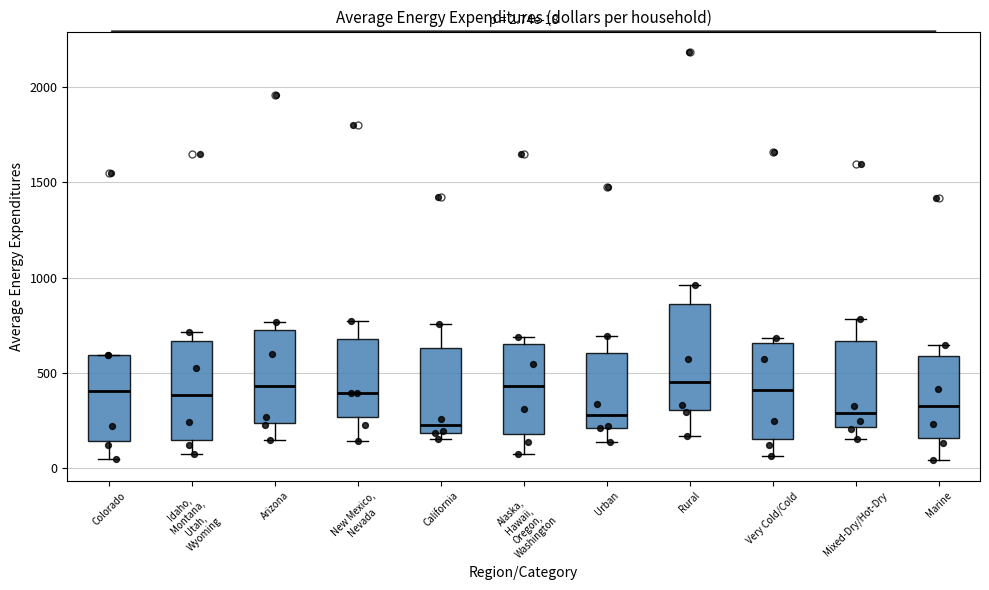

Which box's median line is the lowest?

California